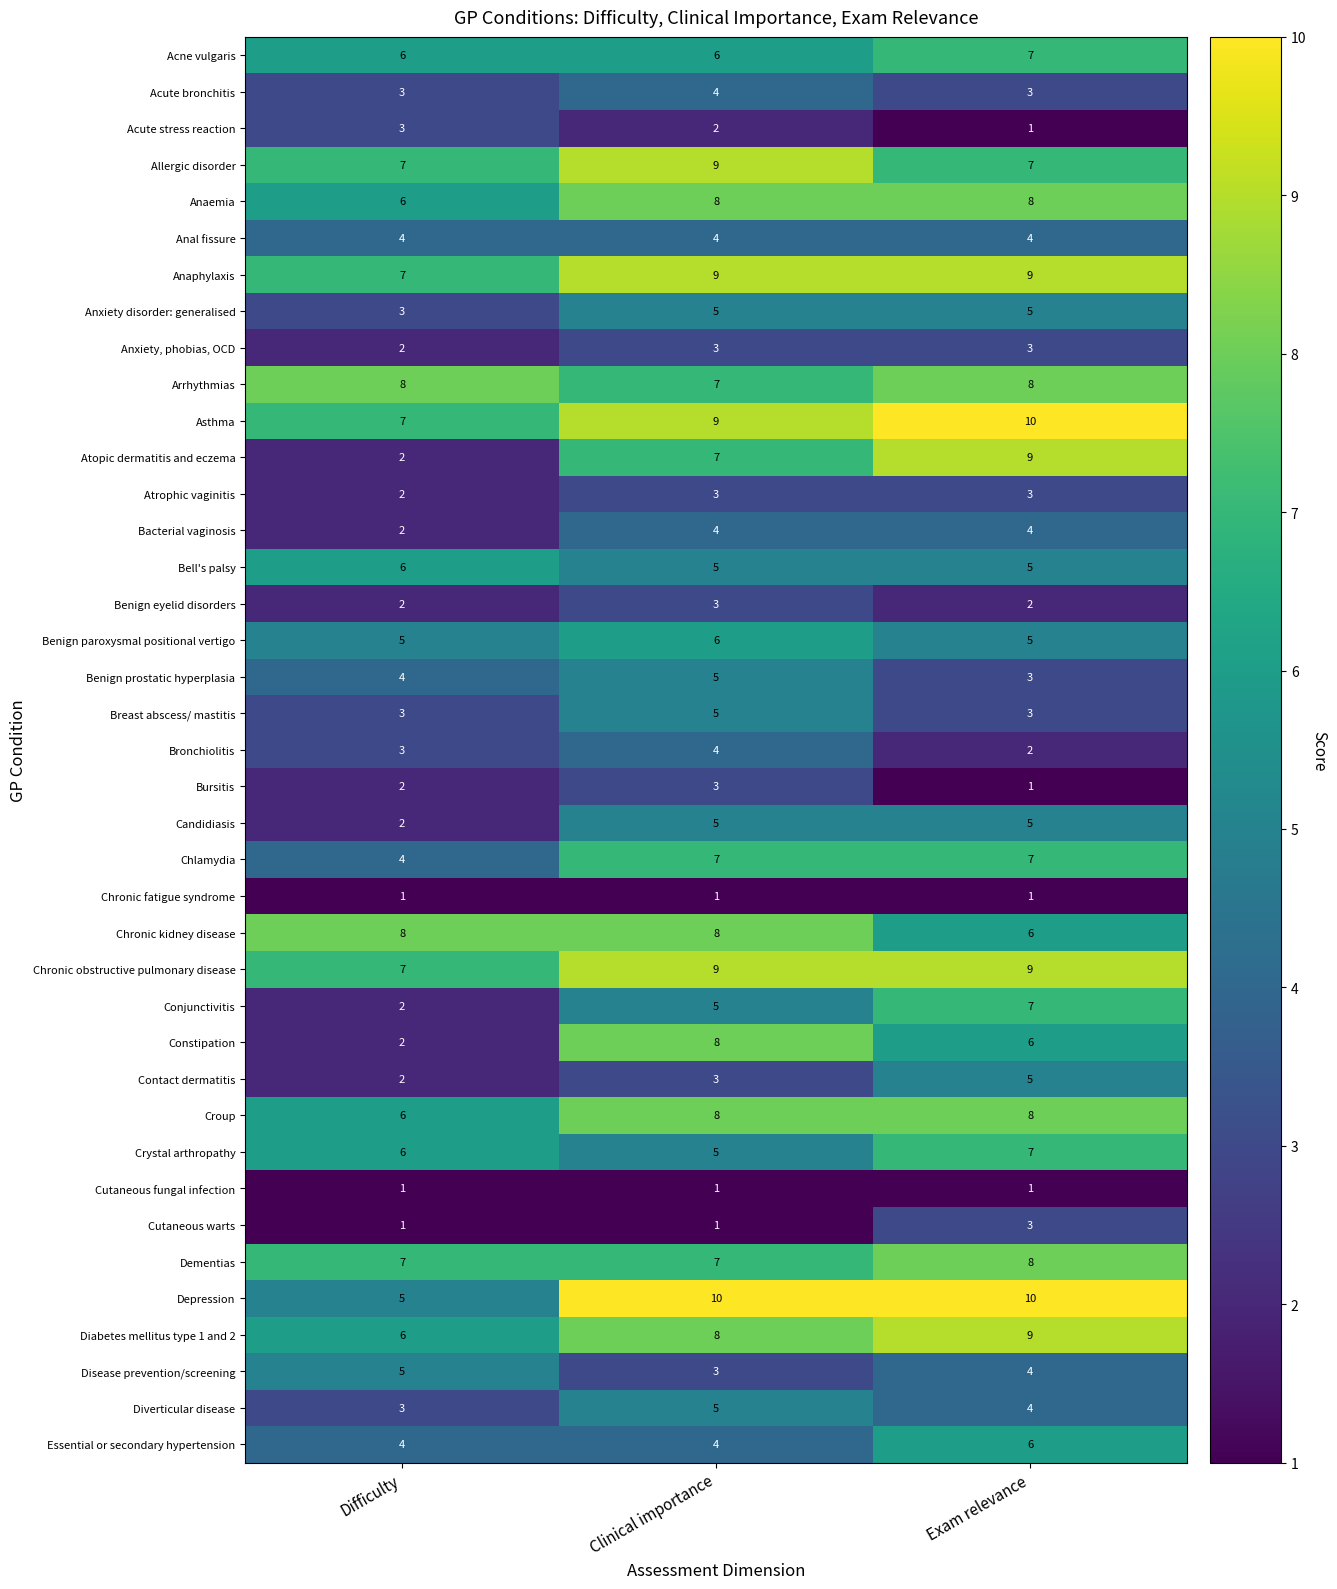

Which series changed the most between Difficulty and Clinical importance?

Constipation